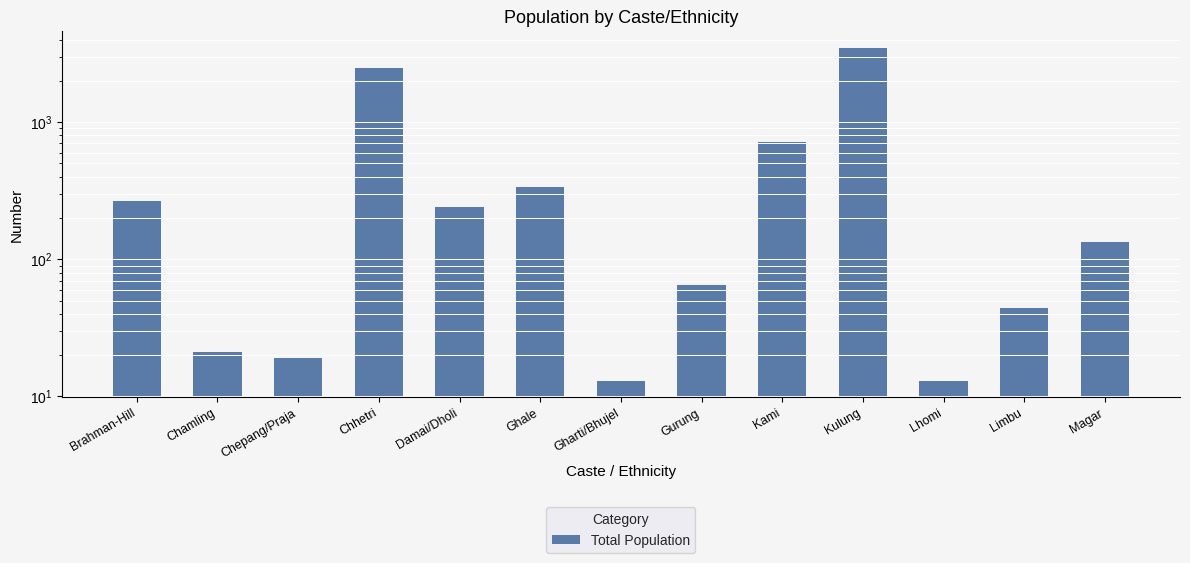

Reading right to left, list all the values displayed in this chart.

133	44	13	3491	721	65	13	336	239	2493	19	21	268